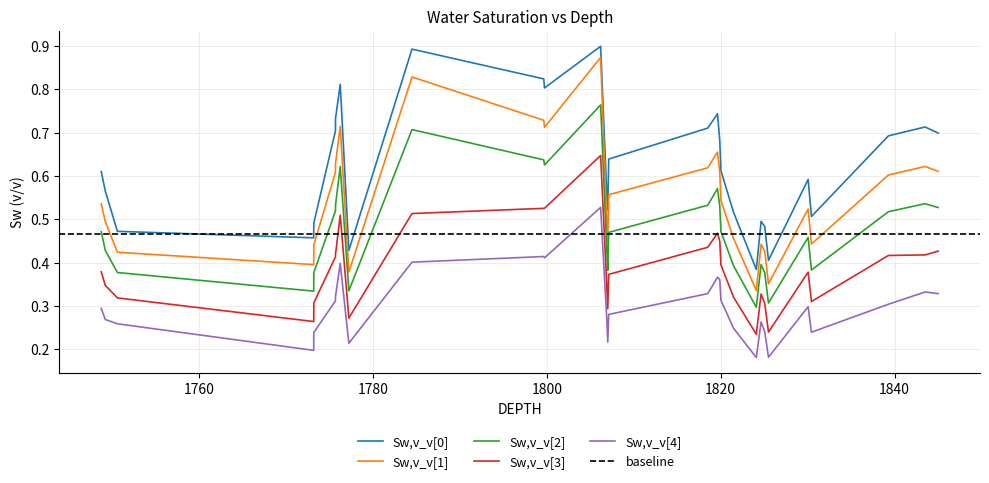

Which label corresponds to the largest value in the chart?

1806.19